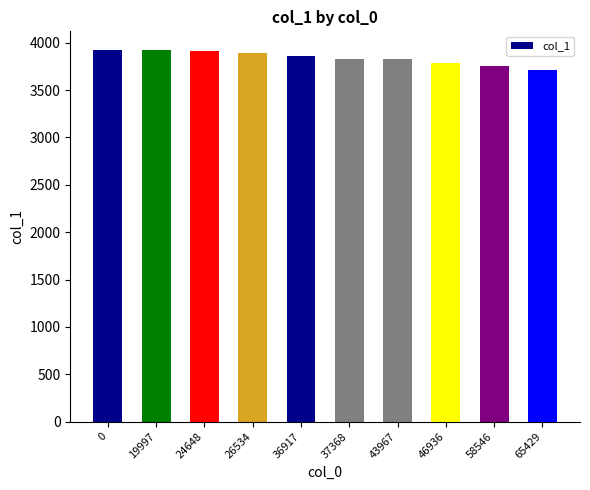

Approximately how many times larger is the value at 19997 compared to 58546?

1.0